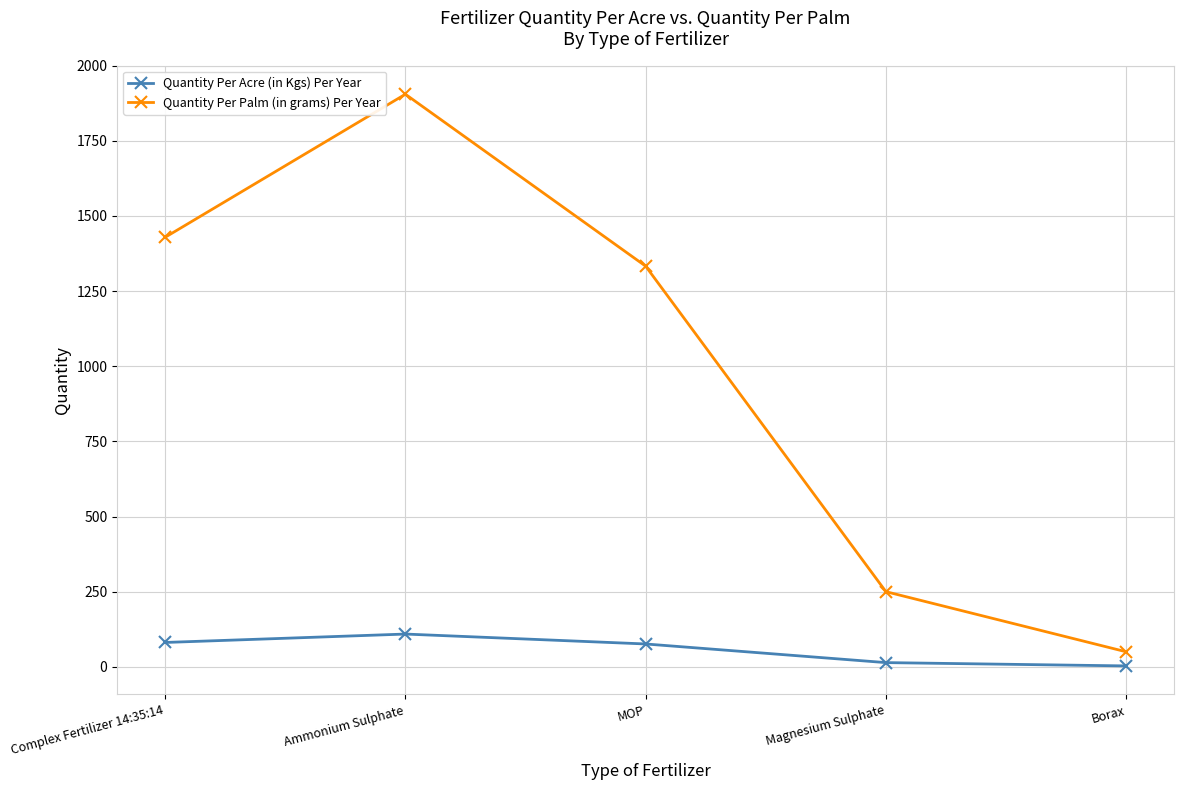

Is it true that Quantity Per Palm (in grams) Per Year equals 250 at Magnesium Sulphate?

True